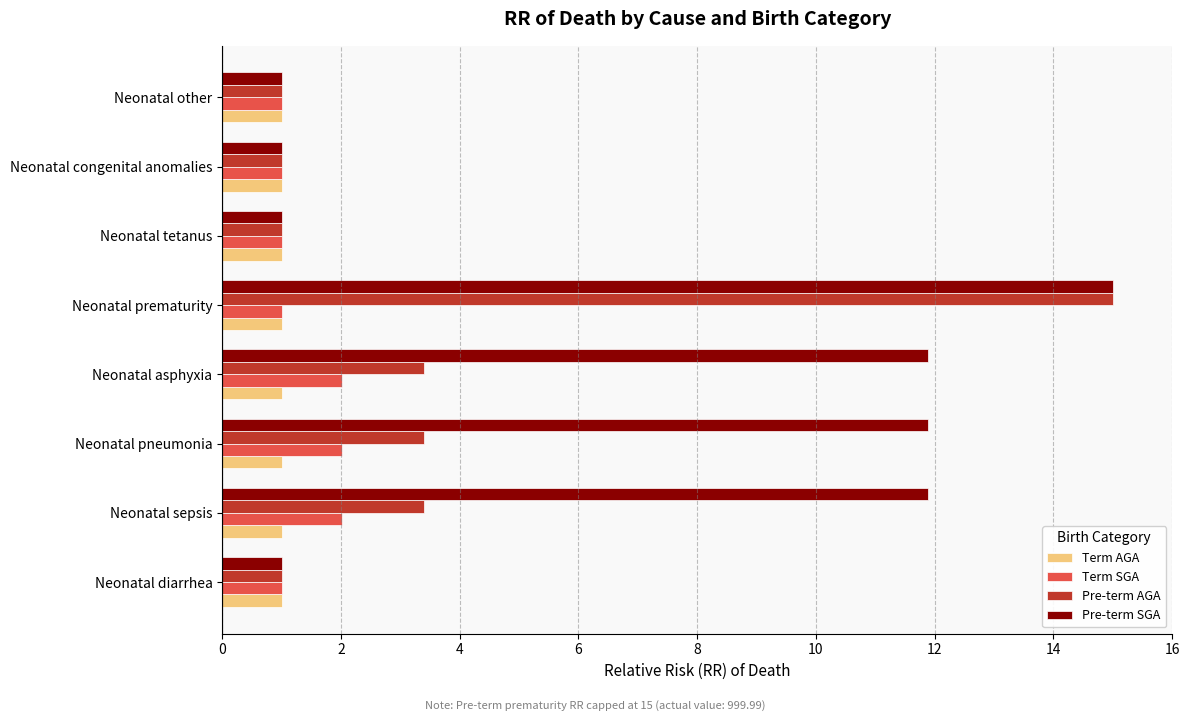

What is the difference between the maximum and second lowest values in the Term SGA series?

1.0